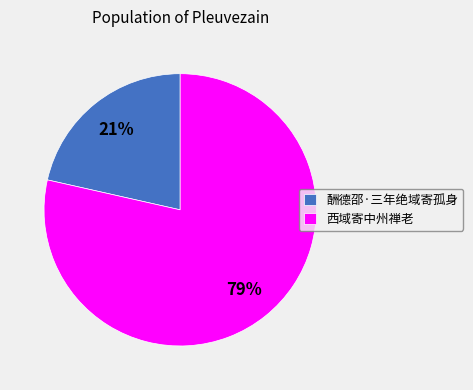

To the nearest percent, what portion does 酬德邵·三年绝域寄孤身 represent?

21%